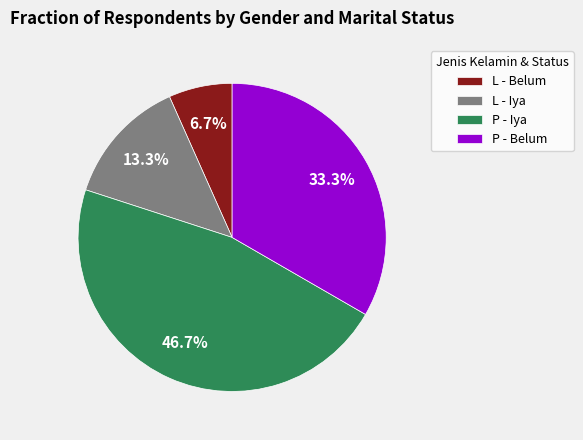

Which category has the biggest portion of the pie?

P - Iya